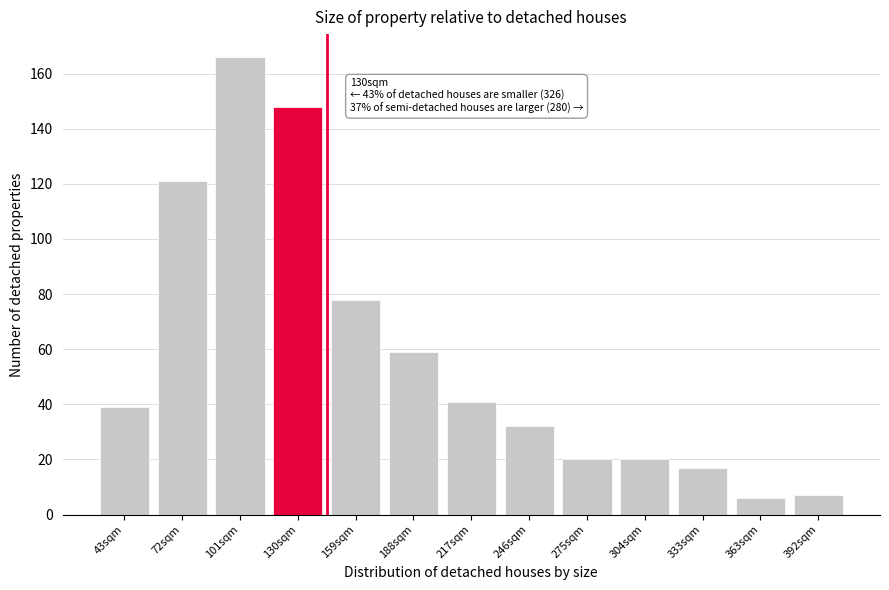

Reading left to right, list all the values displayed in this chart.

39	121	166	148	78	59	41	32	20	20	17	6	7